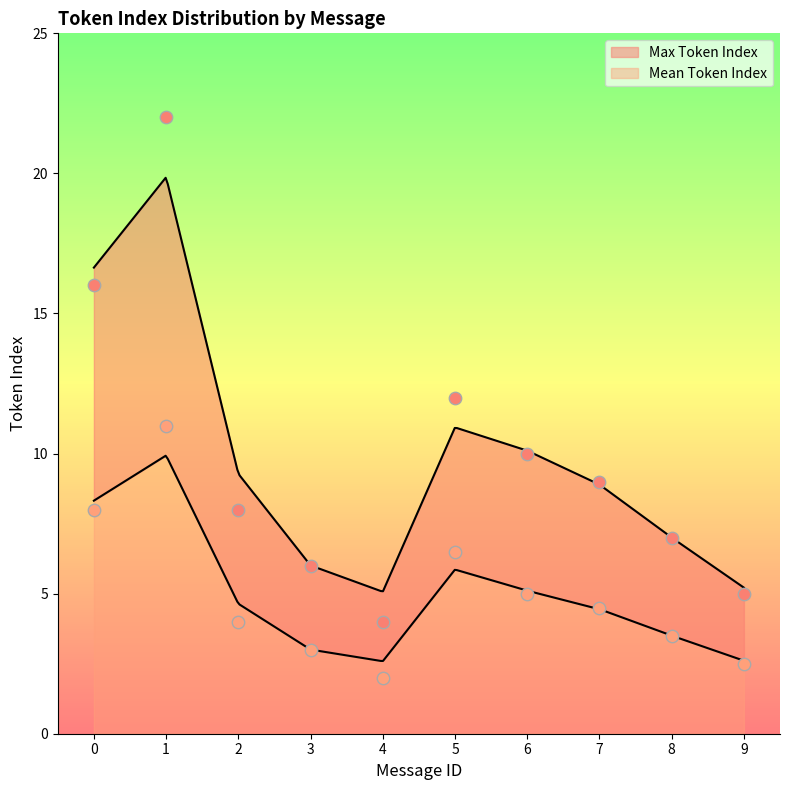

What is the total value across all series at 8?

10.5